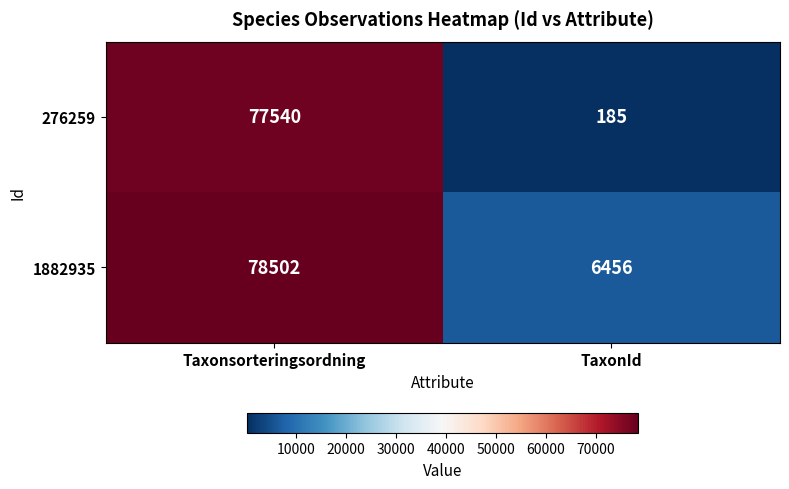

The value of 1882935 at Taxonsorteringsordning is 50241. True or false?

False